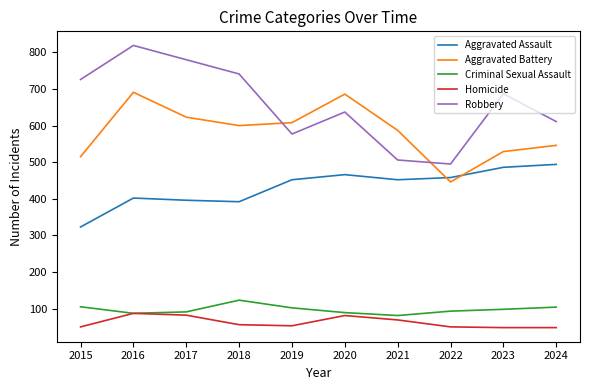

Which series has the largest range (max minus min)?

Robbery